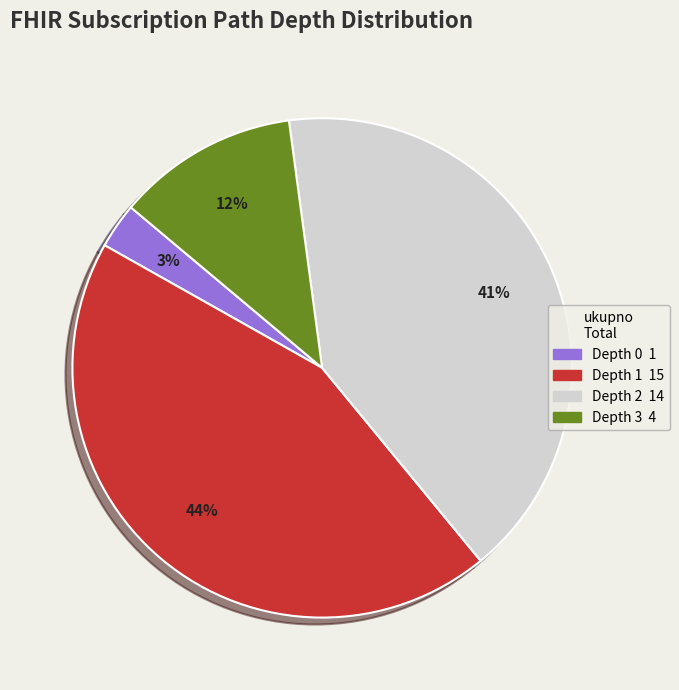

Is there a majority slice in this chart?

No